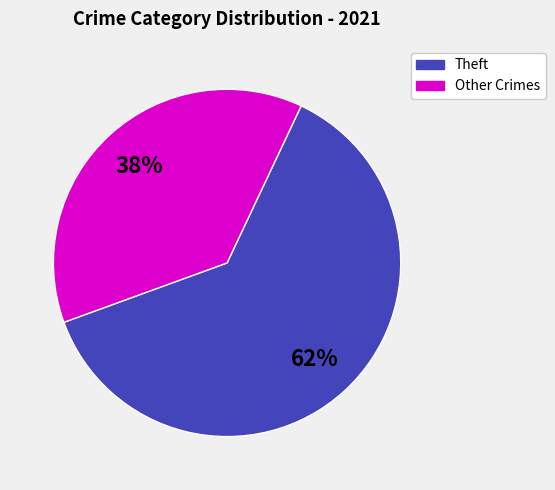

Does any single category account for the majority?

Yes